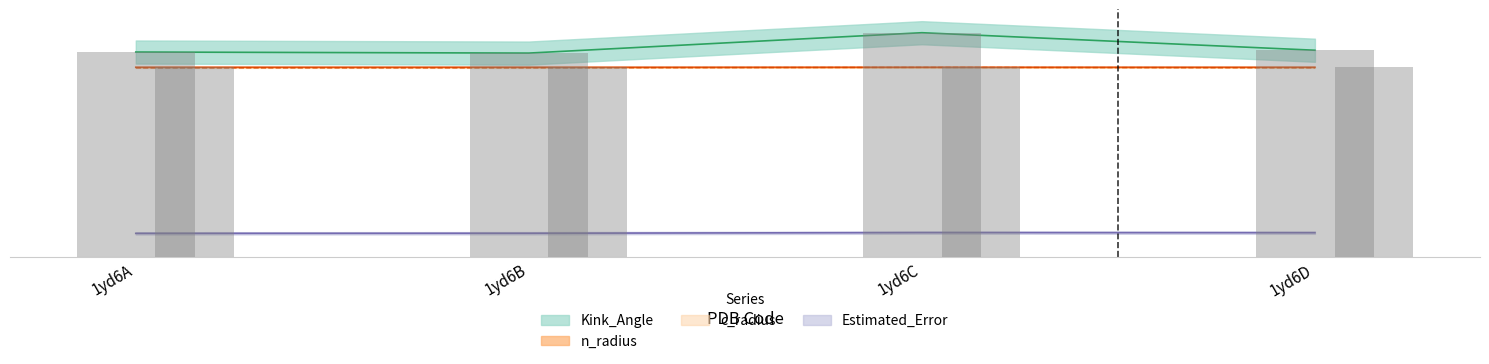

Which series has the largest range (max minus min)?

Kink_Angle